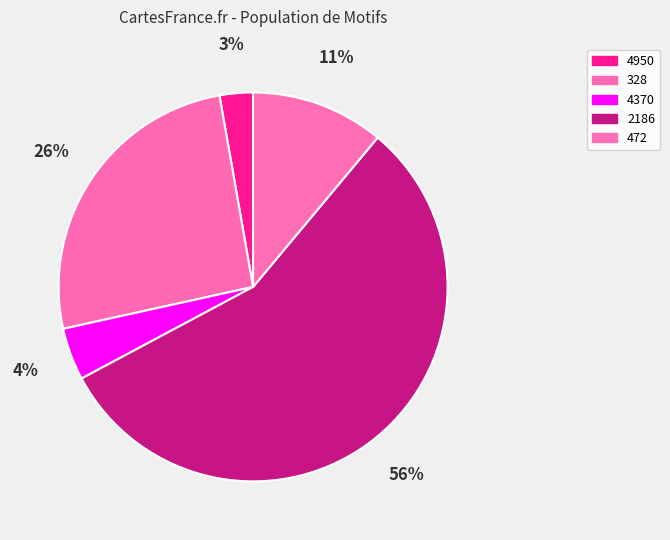

Which slice is the largest?

2186